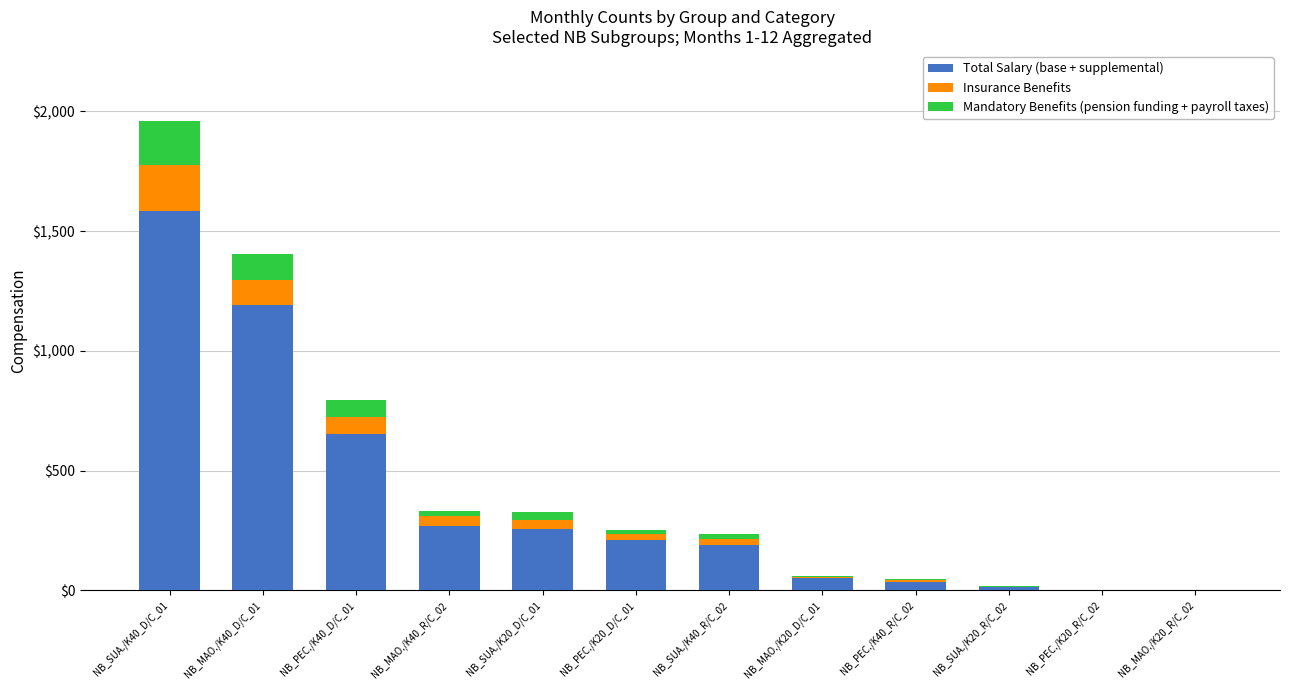

At which category is the sum across all series the highest?

NB_SUA./K40_D/C_01